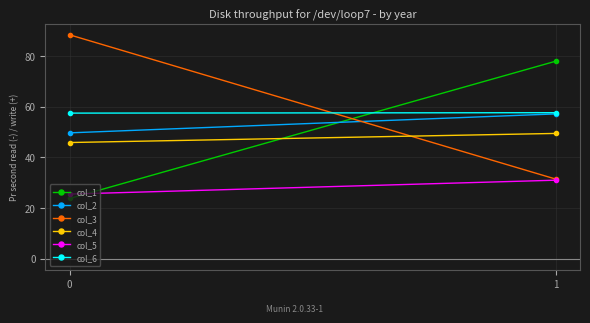

The value of col_5 at 1 is 31.0. True or false?

True